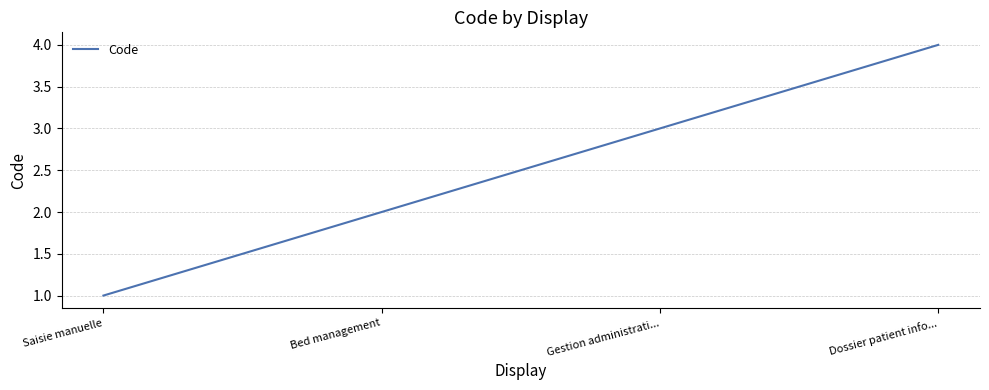

The chart shows a value of 1 at Bed management. True or false?

False